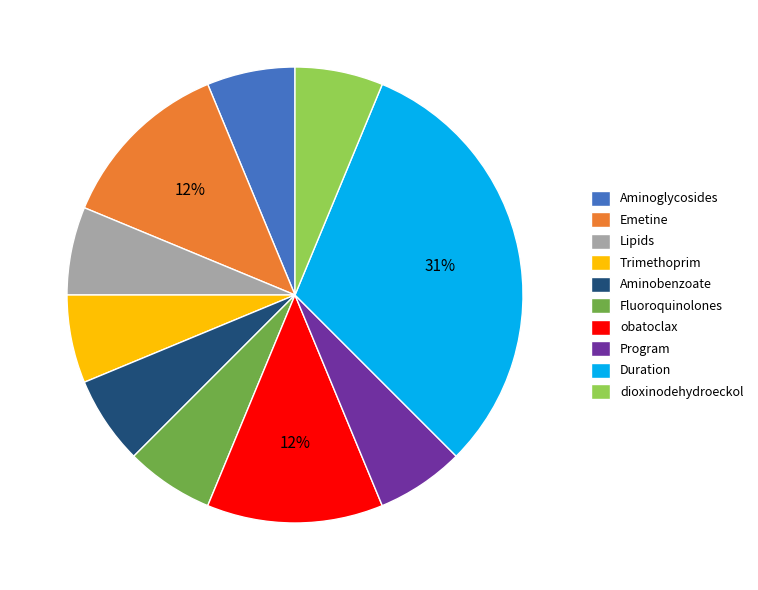

How many segments does this pie chart have?

10